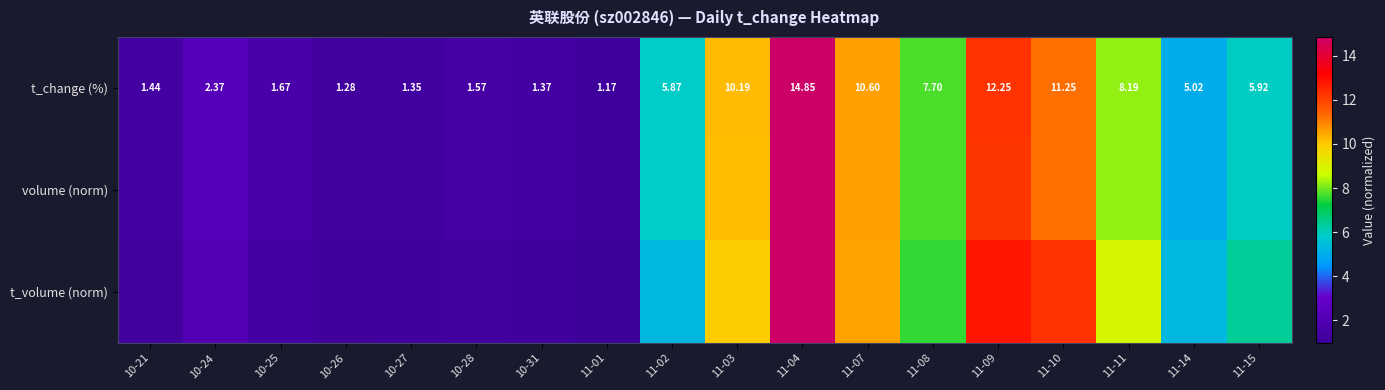

At which category does the chart reach its peak across all series?

11-04